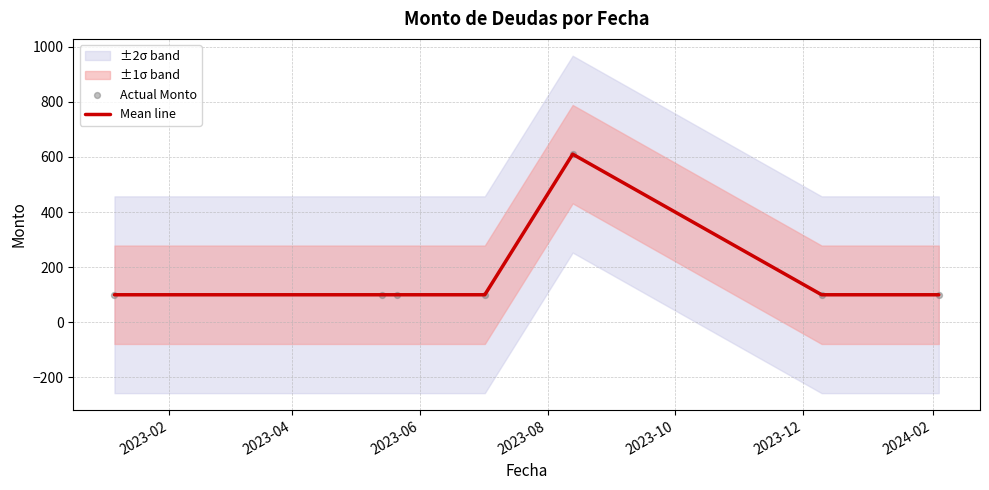

What is the maximum value for Mean line?

610